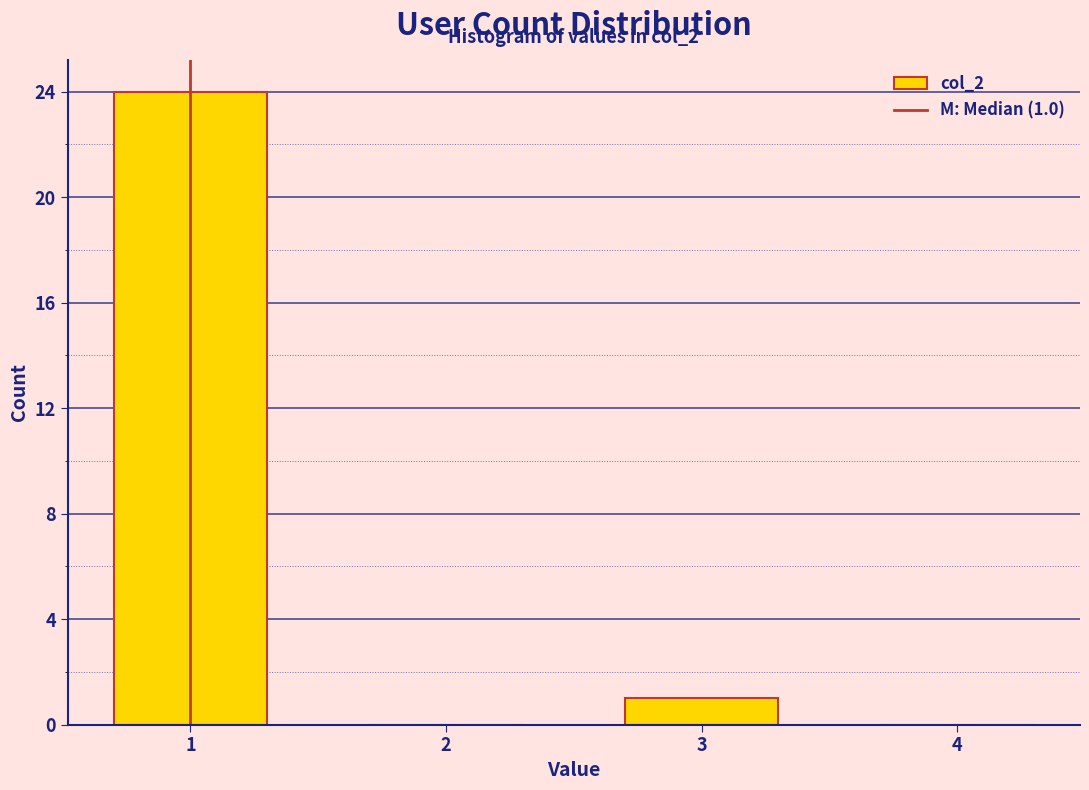

Reading left to right, transcribe all the data shown in this chart.

1=24	2=0	3=1	4=0